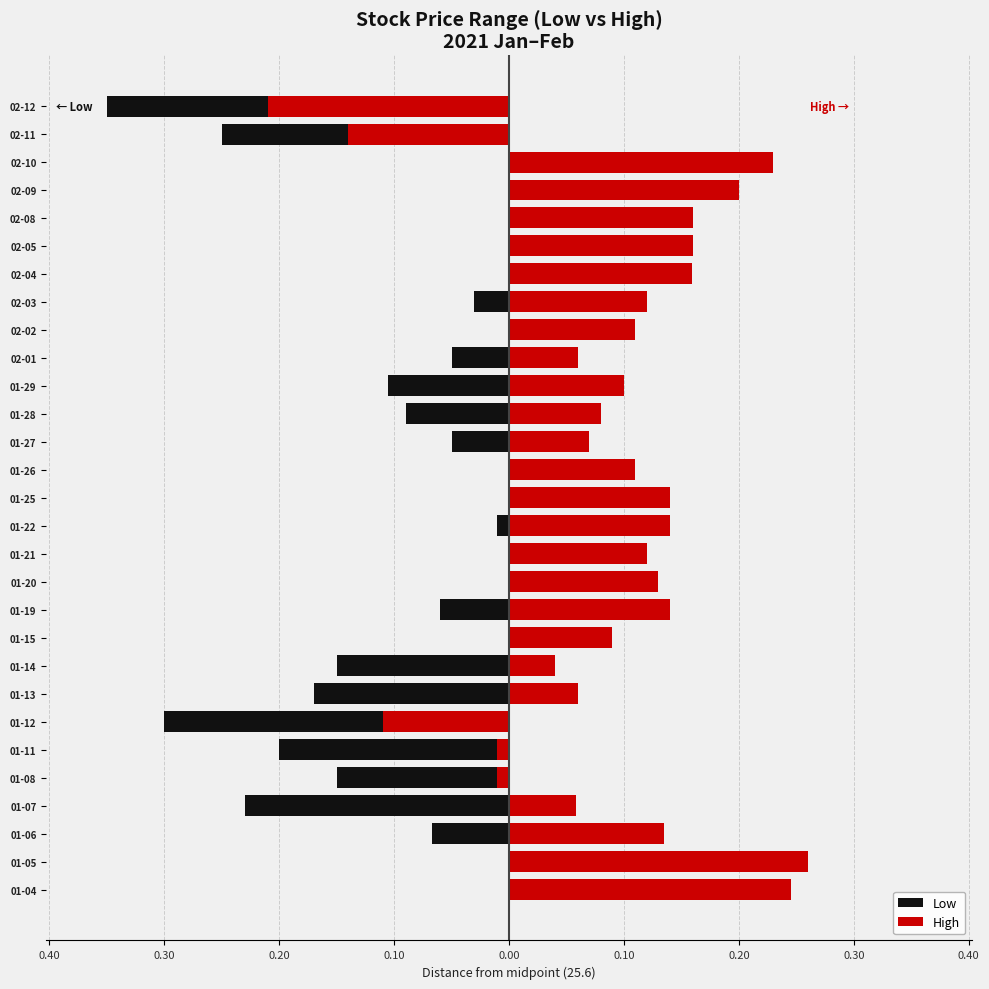

At 01-28, list the series in order from largest to smallest.

High, Low